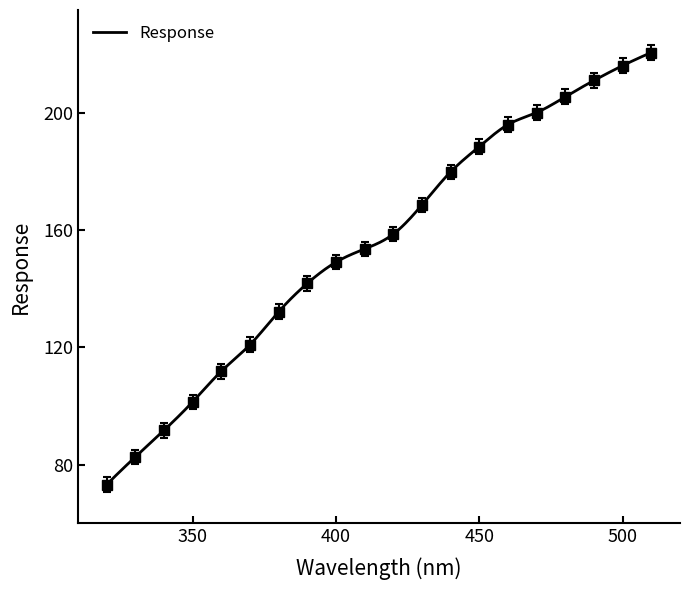

Reading left to right, what are all the values shown in this chart?

73.2	82.6	91.7	101.4	111.9	120.9	132.1	141.8	149.1	153.6	158.6	168.6	179.8	188.5	195.9	200.0	205.4	211.0	216.0	220.5